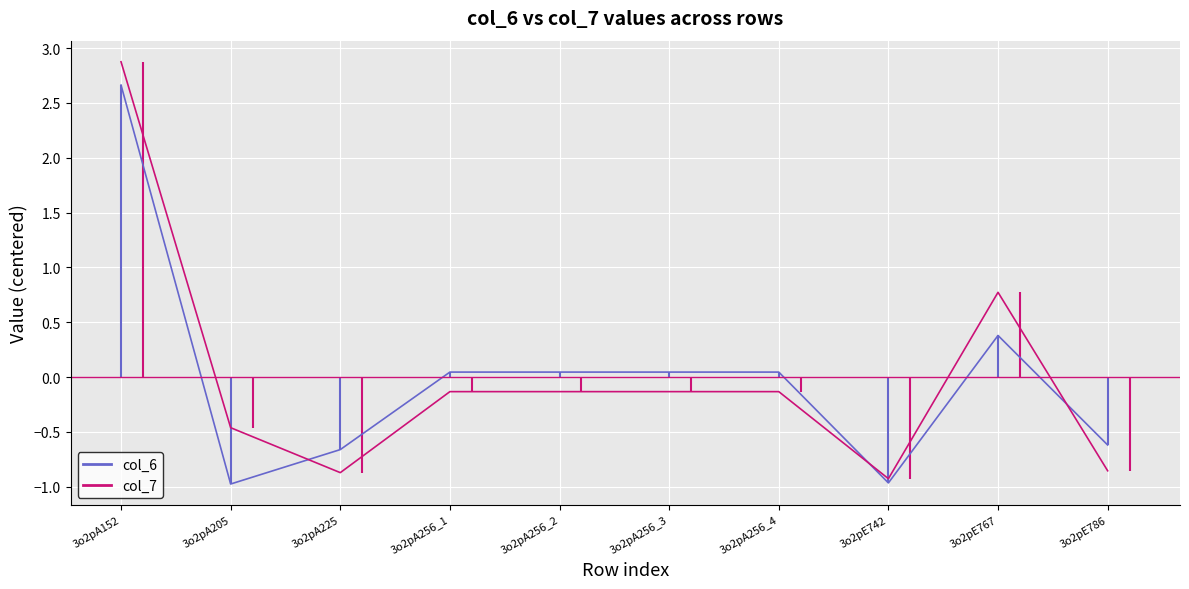

What is the approximate value of col_6 at 3o2pA152?

2.7